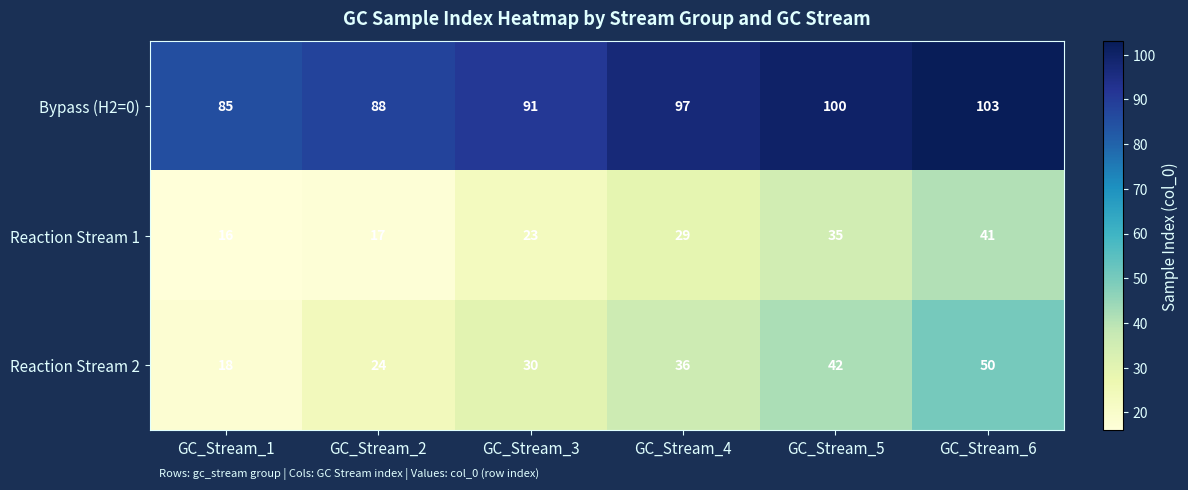

What is the difference between the highest and lowest values at GC_Stream_1?

69